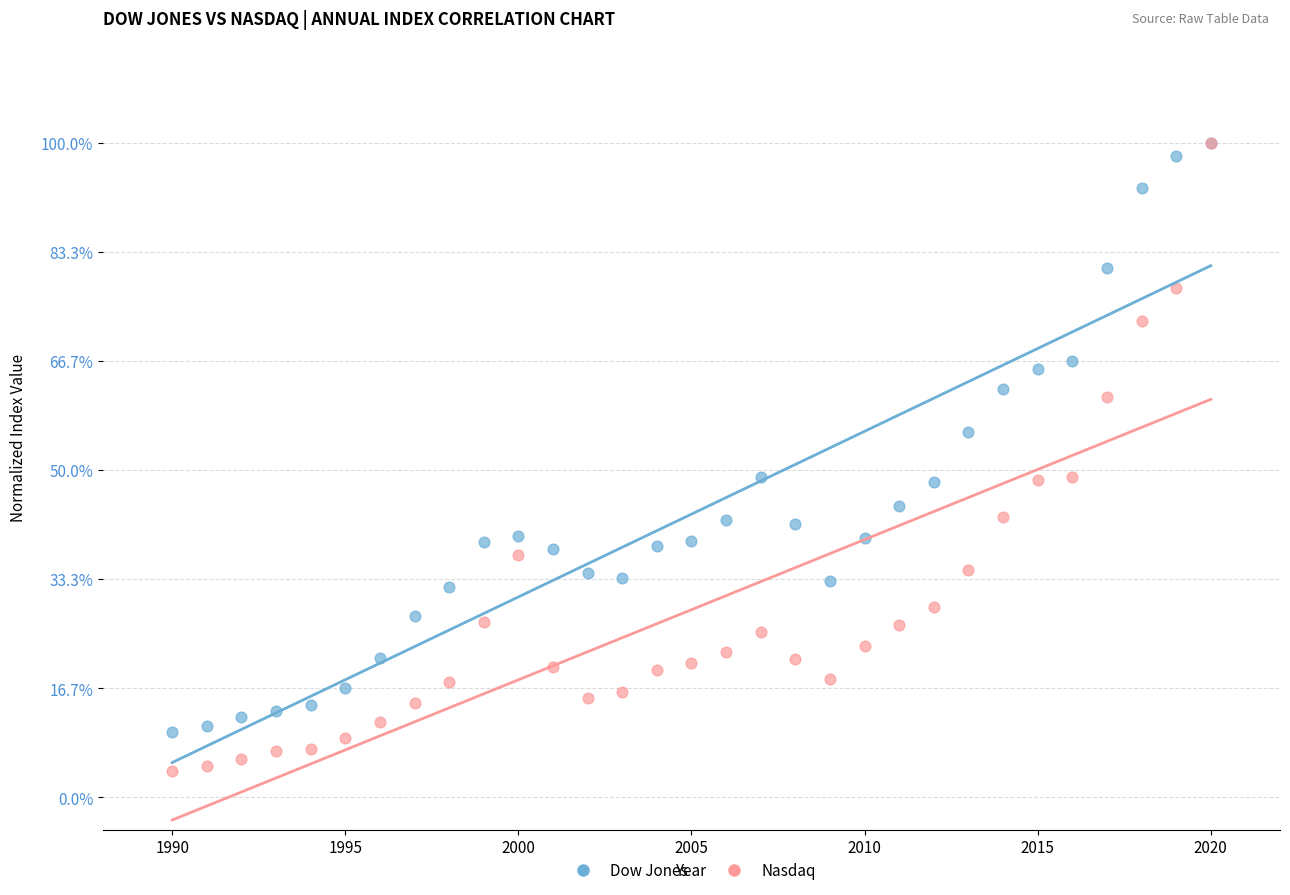

What are all the series names shown in the legend?

Dow Jones, Nasdaq